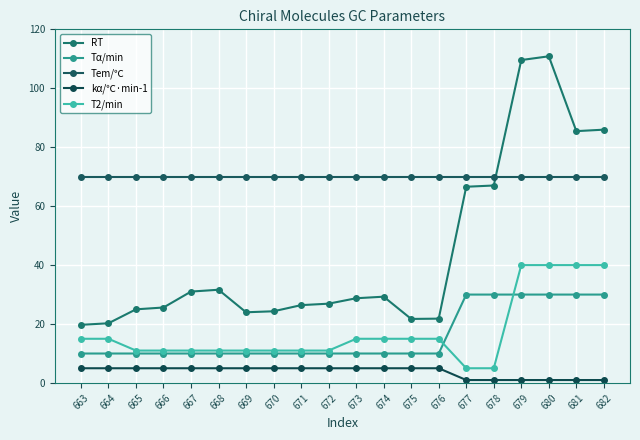

Is it true that Tα/min equals 30.0 at 679?

True